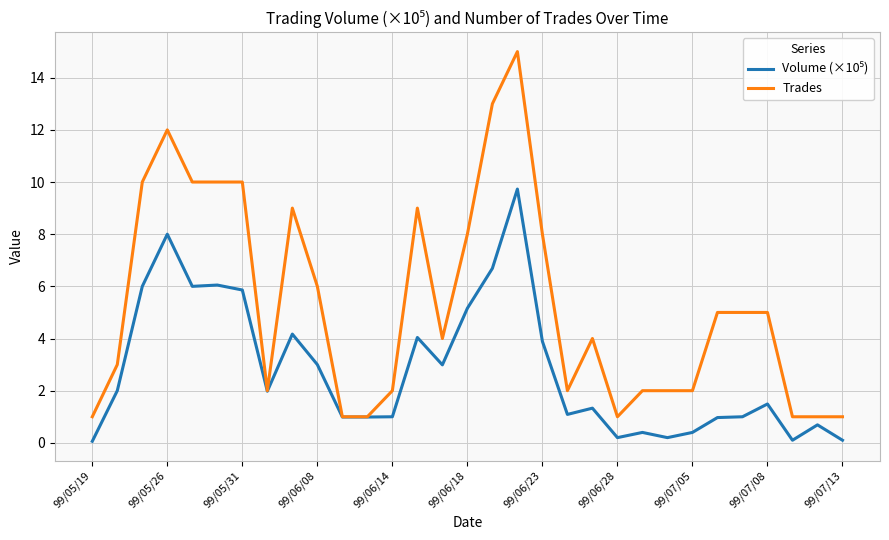

Which series has the widest spread of values?

Trades